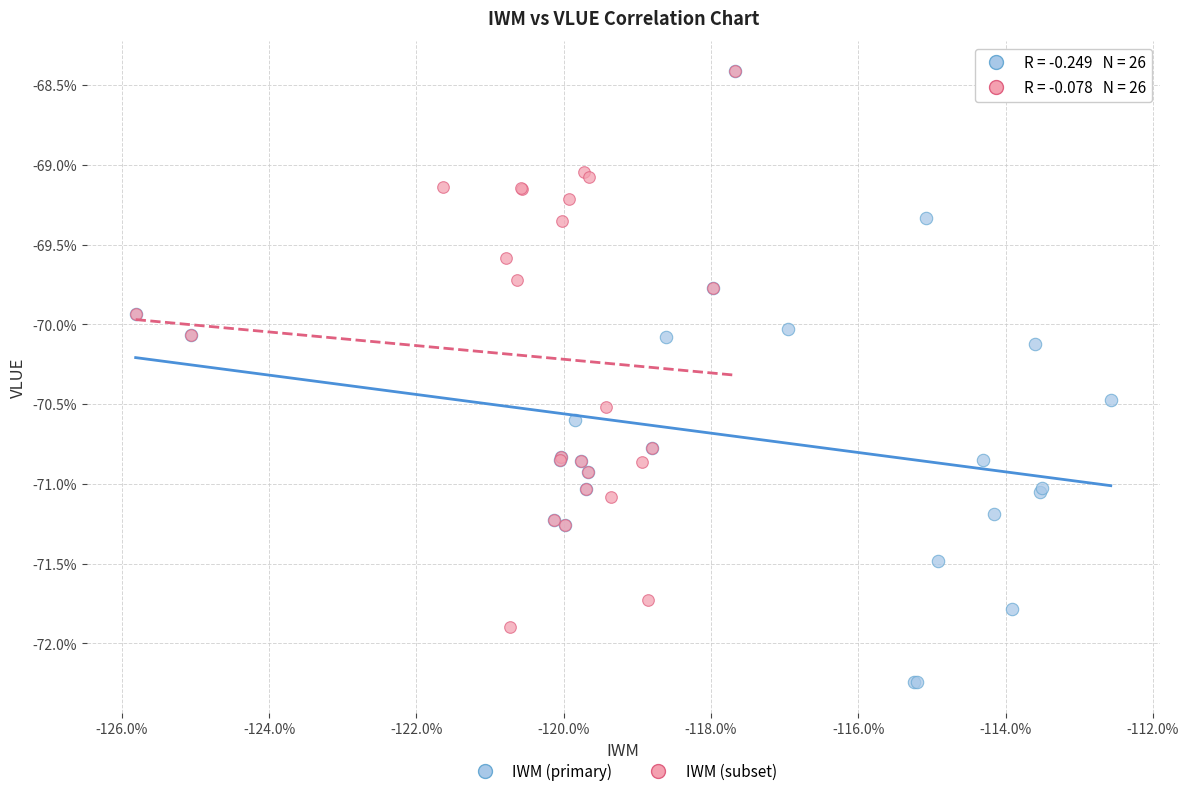

Which series contains the lowest Y value?

IWM (primary)